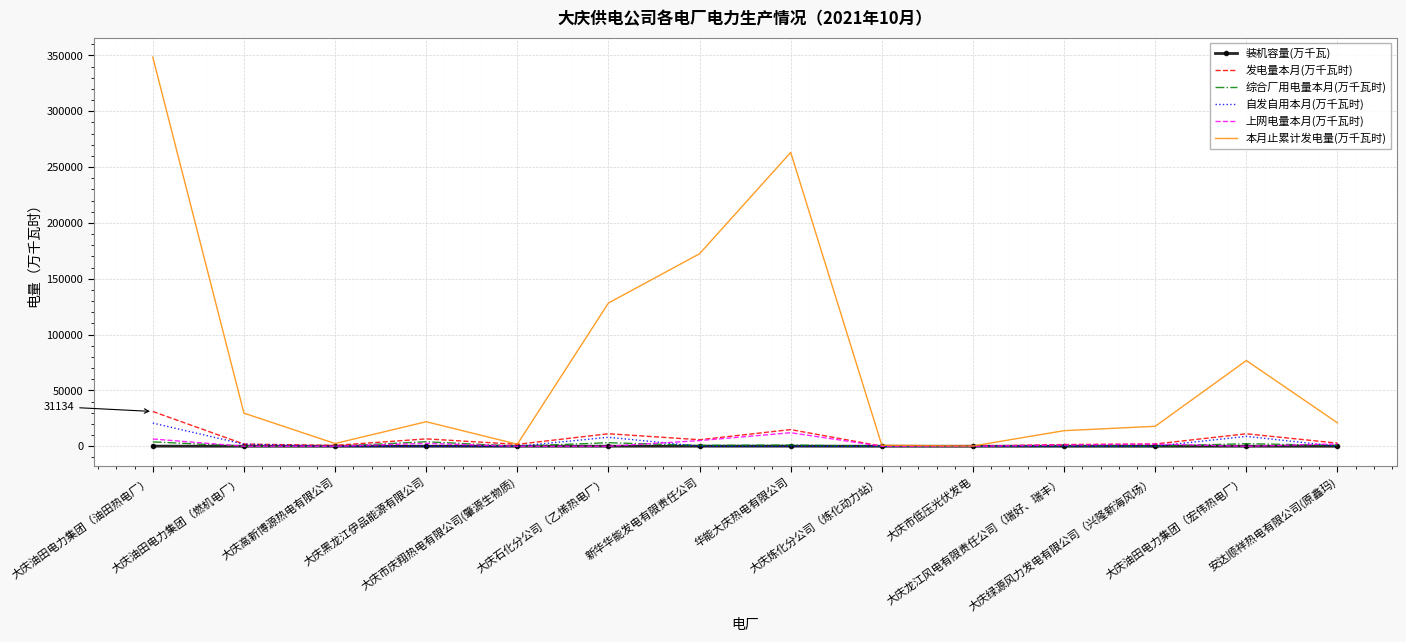

What is the maximum value for 发电量本月(万千瓦时)?

31134.0